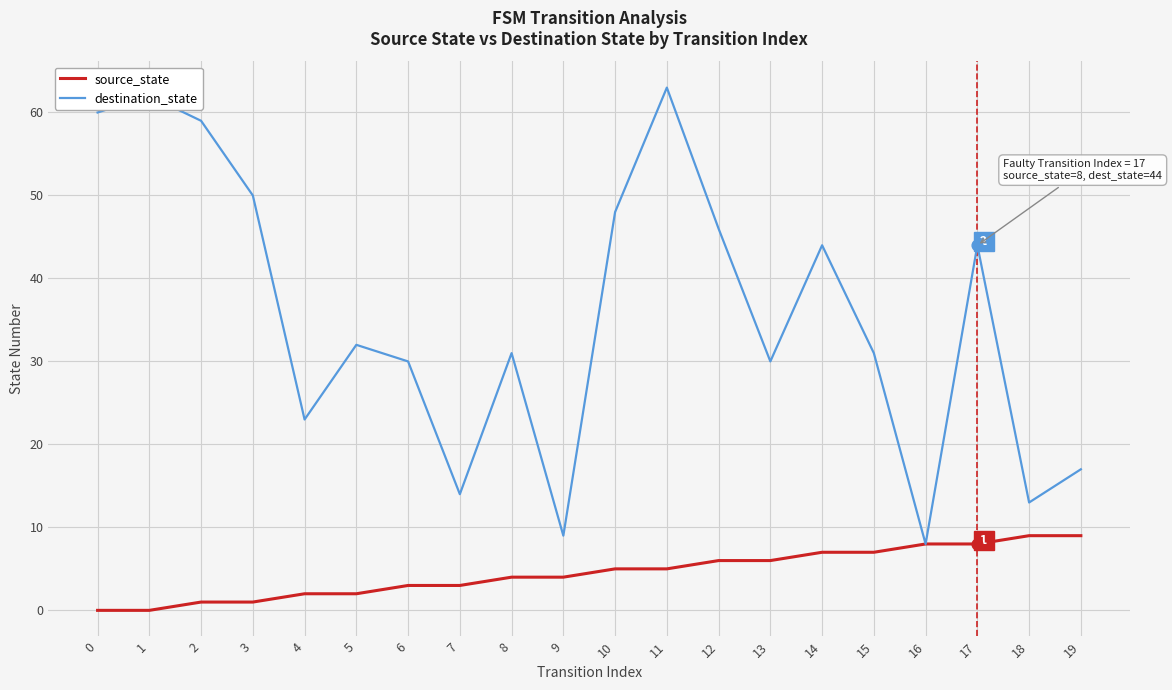

What is the total value across all series at 11?

68